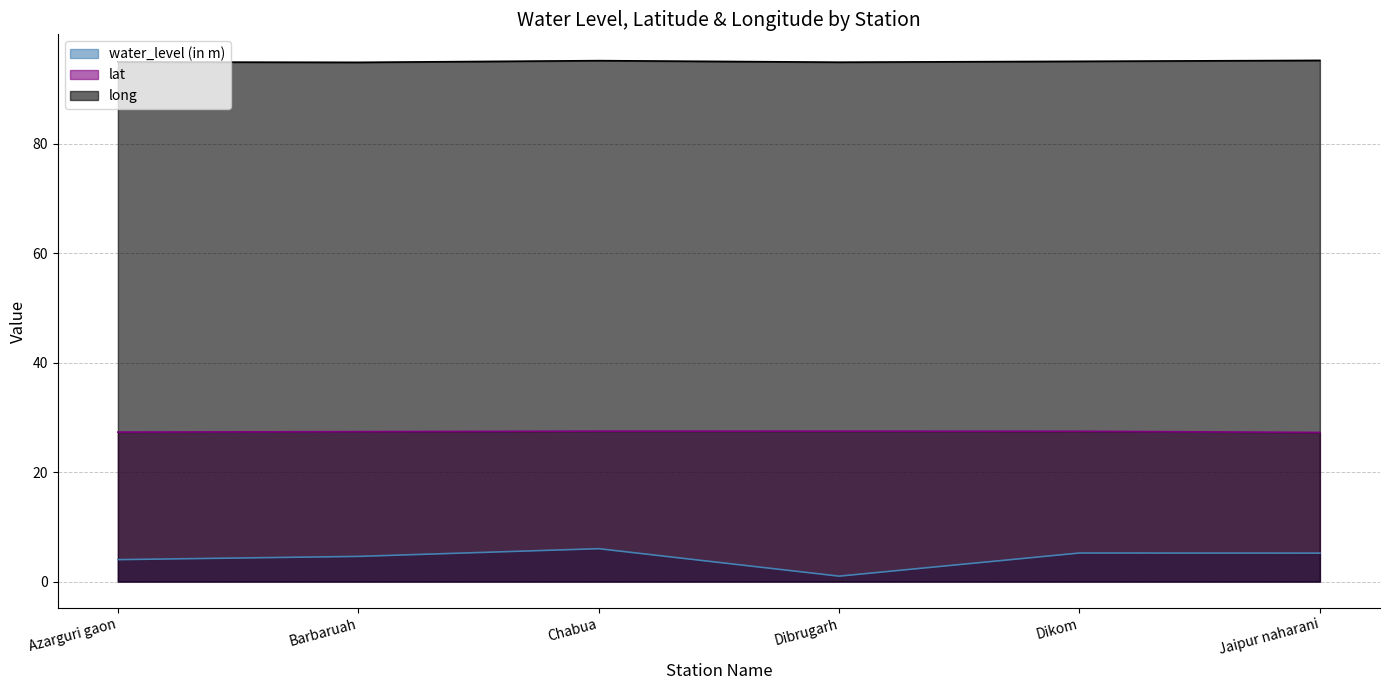

How many interior local valleys does the long series have?

2